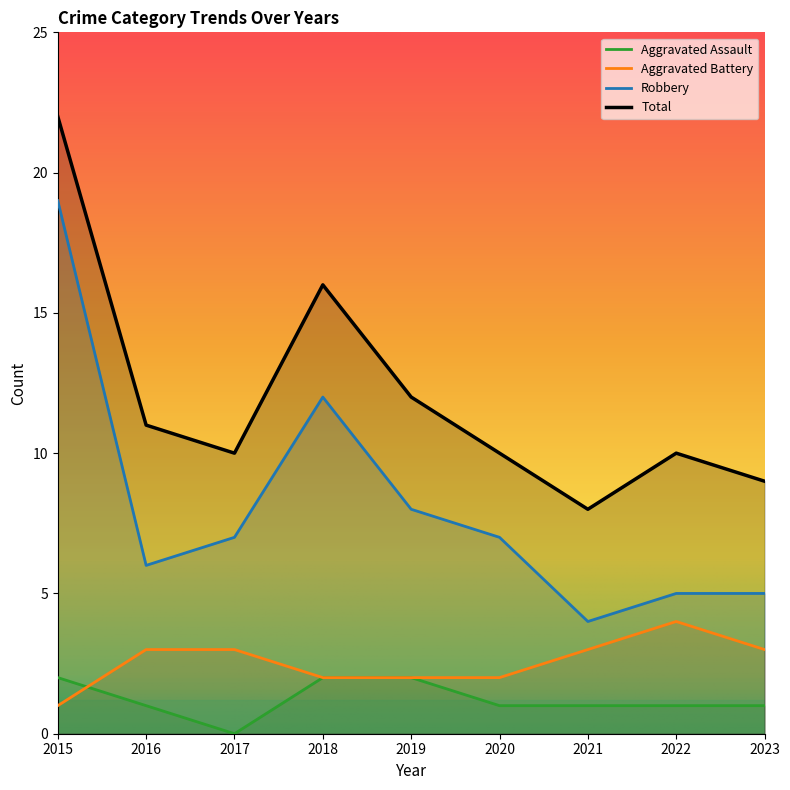

What is the difference between the highest and lowest values at 2015?

21